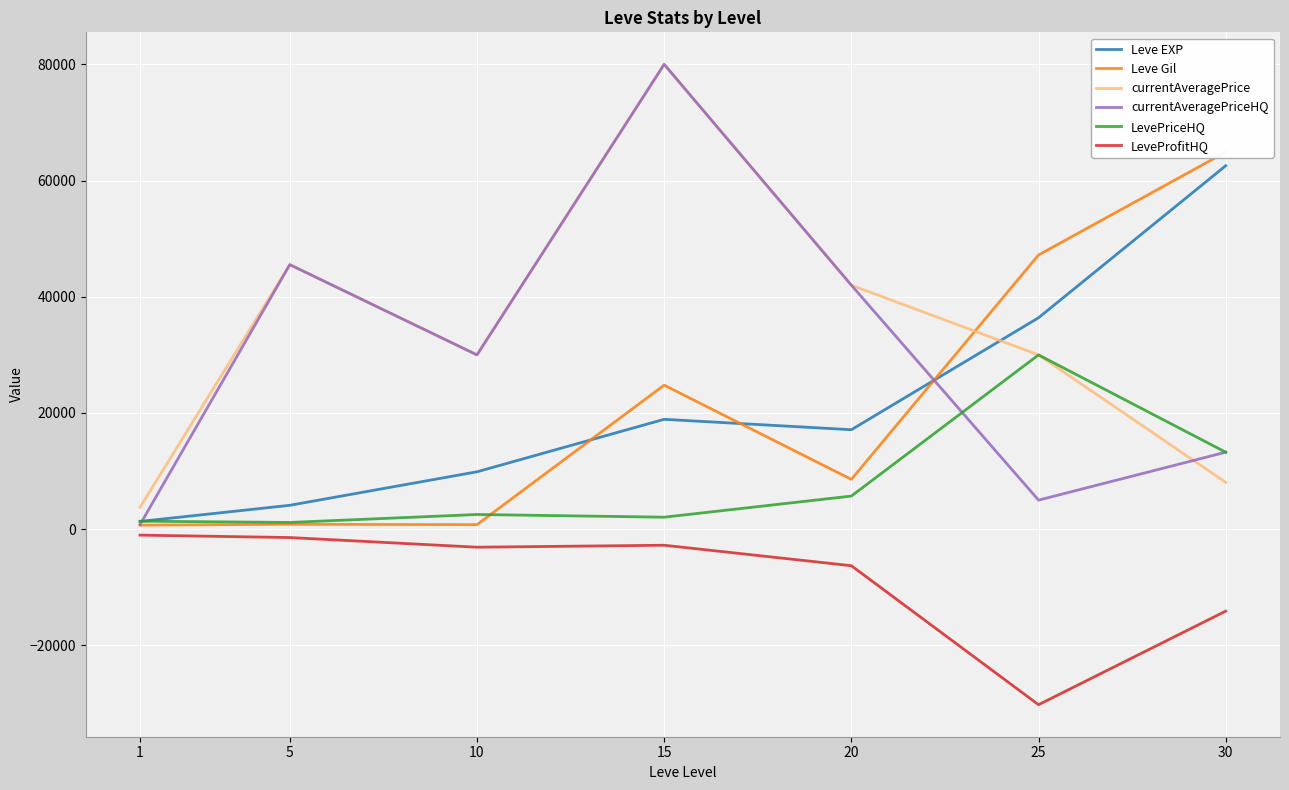

Is it true that Leve EXP equals 18910.0 at 15?

True